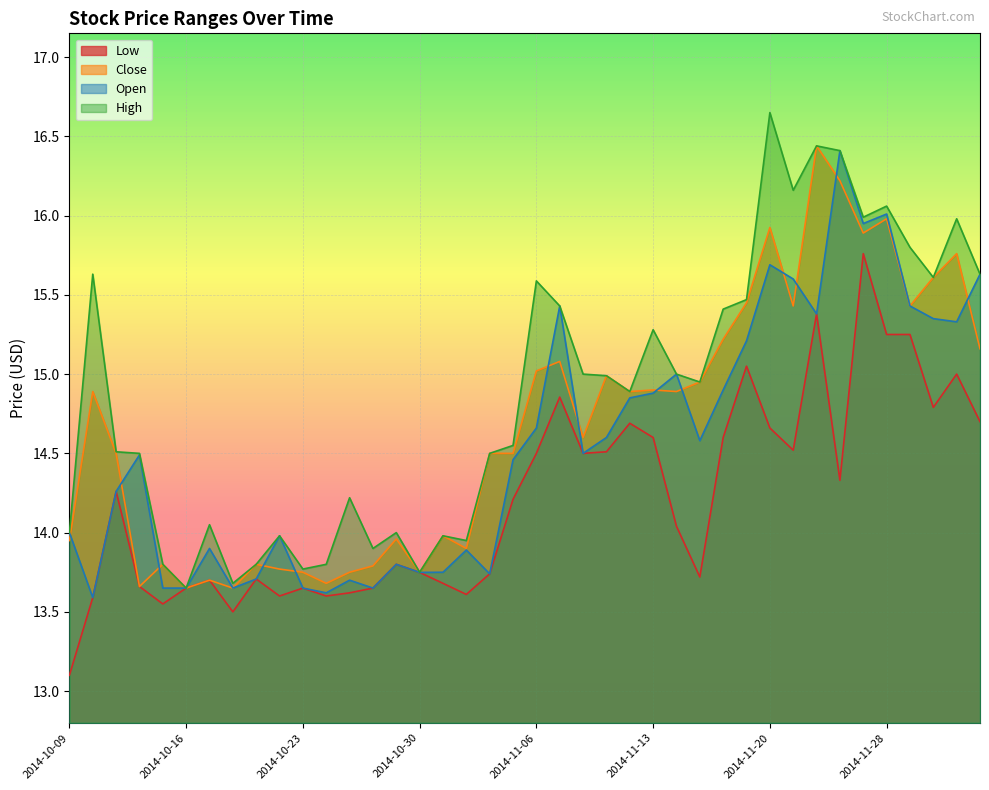

What is the difference between the High values at 2014-10-23 and 2014-11-06?

1.8